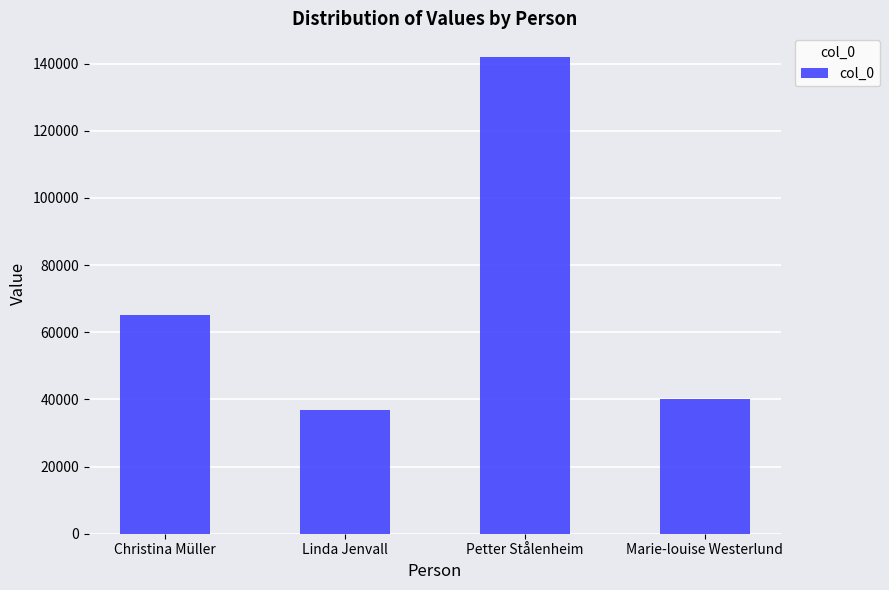

Where is the data nearest to the value 89368?

Christina Müller